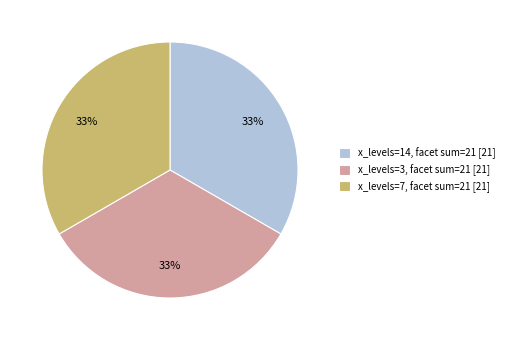

To the nearest percent, what is the combined percentage of x_levels=3, facet sum=21 [21] and x_levels=14, facet sum=21 [21]?

67%